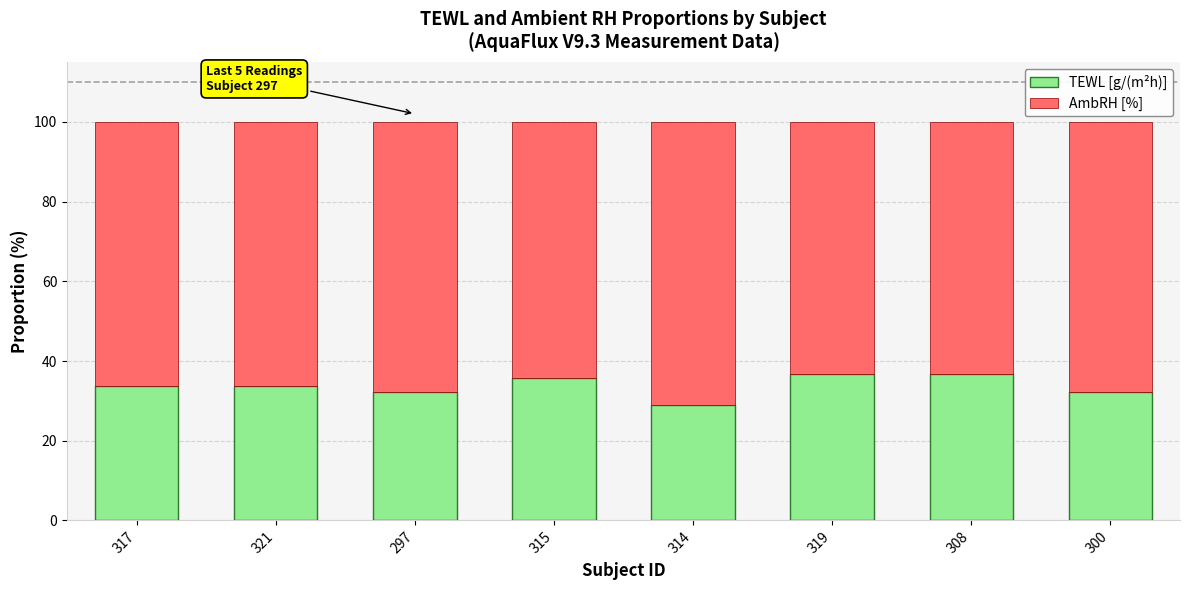

What is the maximum value for TEWL [g/(m²h)]?

36.7